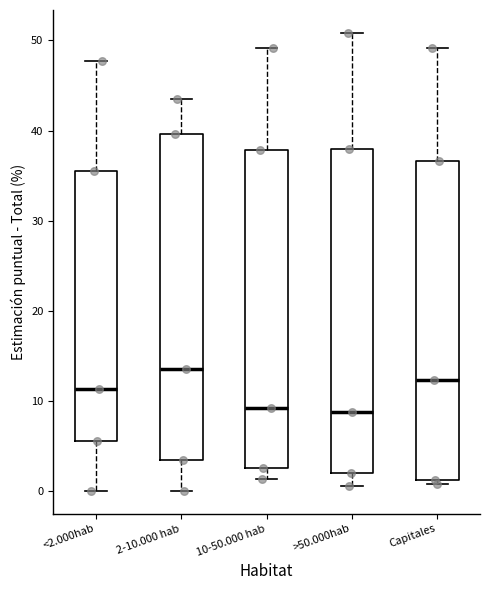

Where does the lower whisker of the box for >50.000hab end on the y-axis? The values are not printed on the chart, so give them approximately, as read against the axis.

1